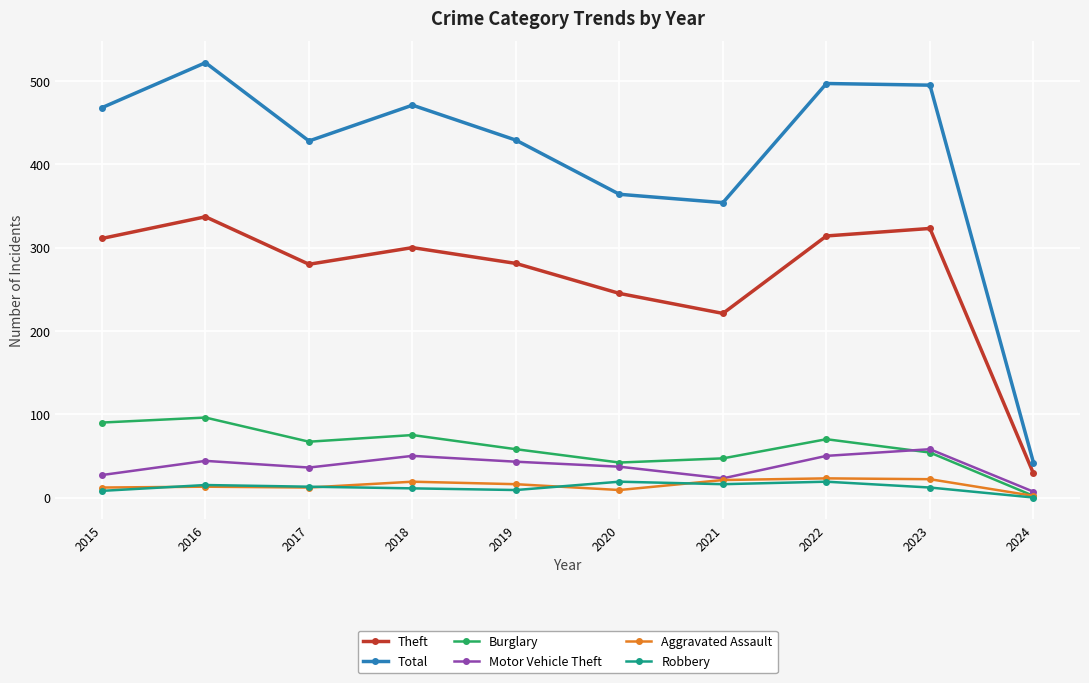

Which series changed the most between 2018 and 2019?

Total